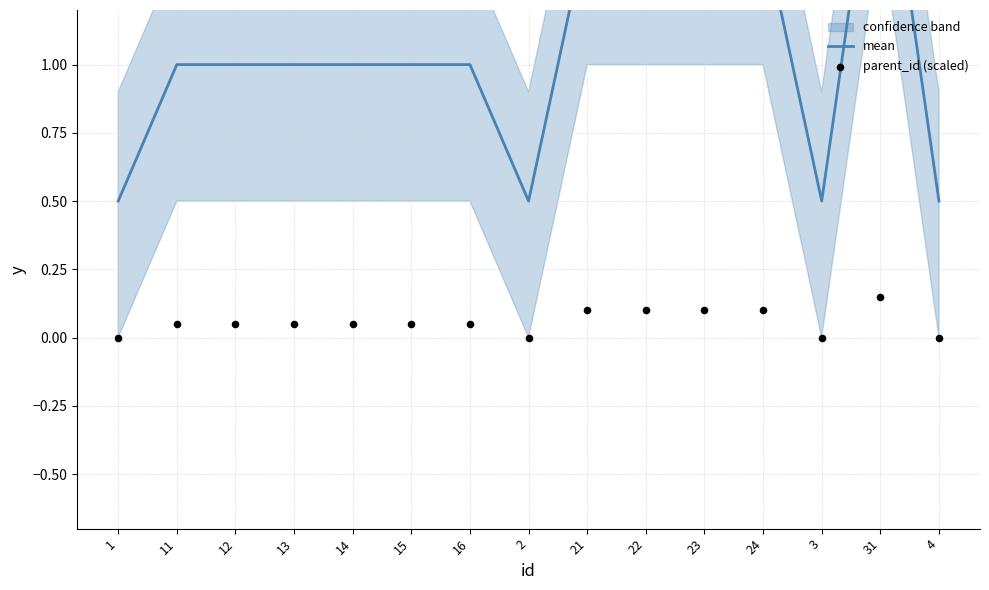

At how many categories does at least one series exceed 1?

5